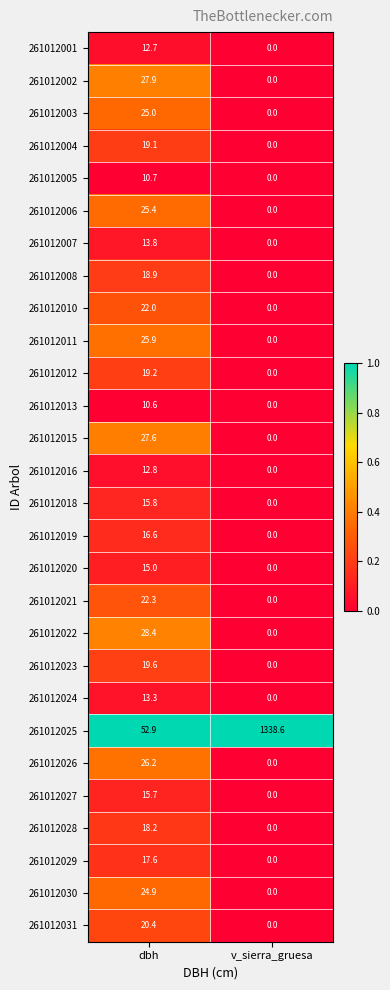

List the series in order of their peak value, lowest first.

261012013, 261012005, 261012001, 261012016, 261012024, 261012007, 261012020, 261012027, 261012018, 261012019, 261012029, 261012028, 261012008, 261012004, 261012012, 261012023, 261012031, 261012010, 261012021, 261012030, 261012003, 261012006, 261012011, 261012026, 261012015, 261012002, 261012022, 261012025